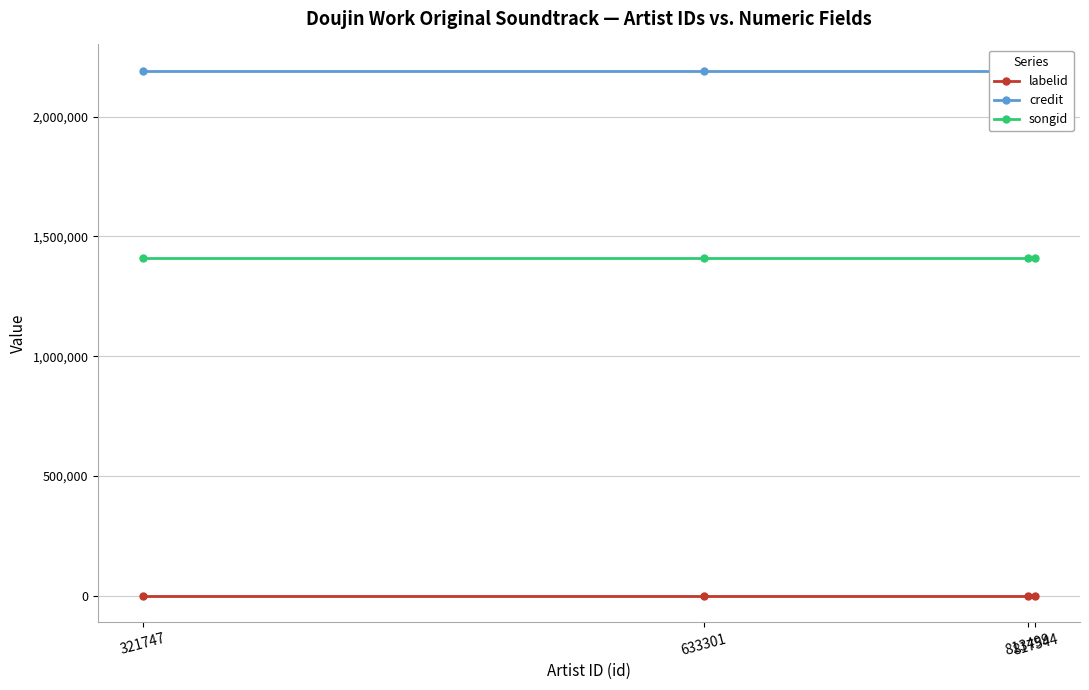

True or false: songid has more than 2 interior local peaks.

False